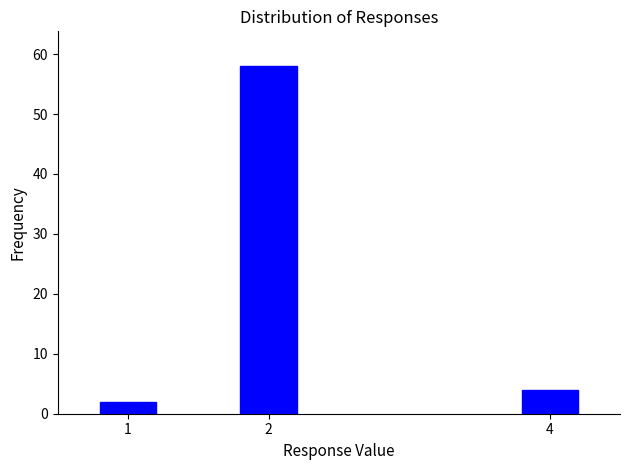

Reading left to right, transcribe all the data shown in this chart.

2	58	4